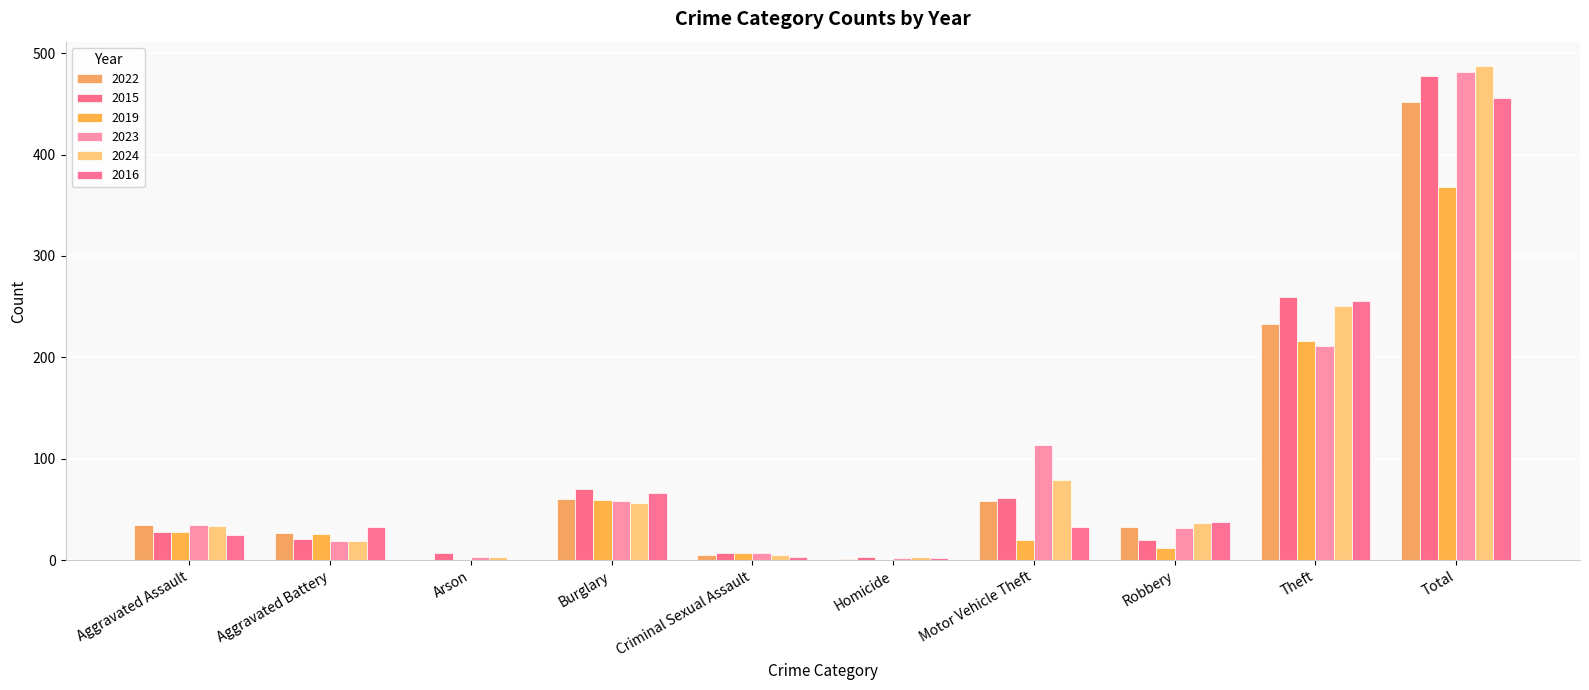

How many data points does each series have?

10